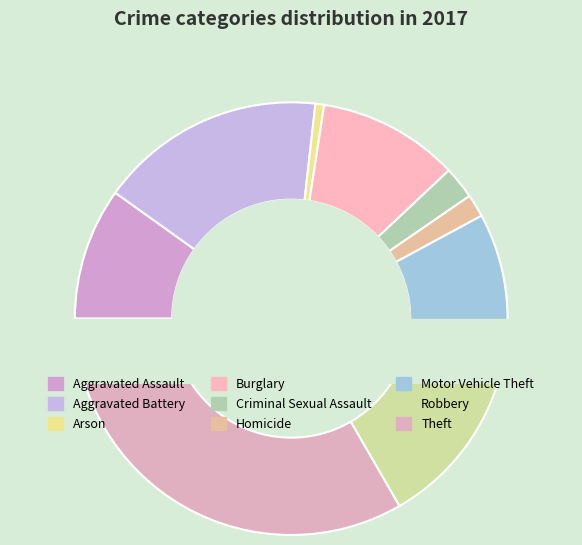

Which slice is the smallest?

Arson